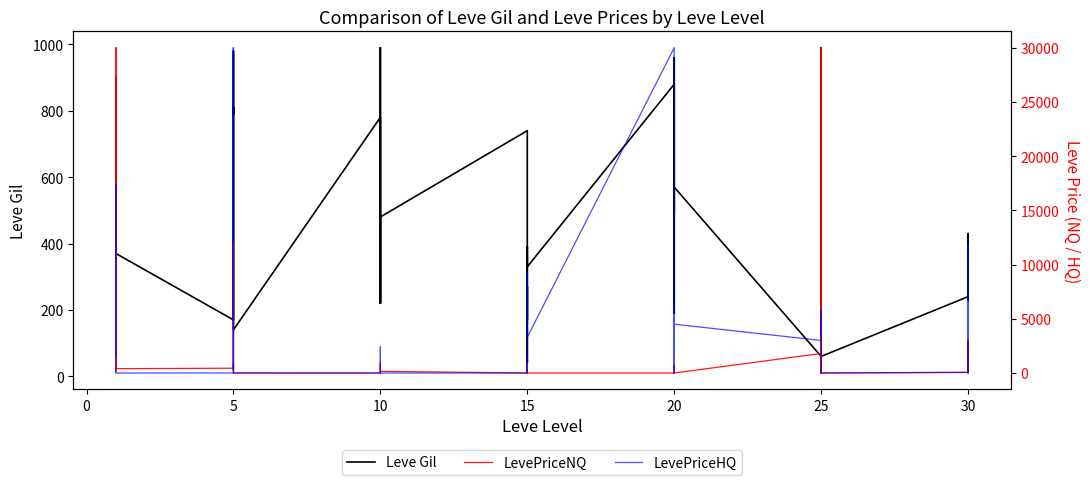

Is it true that LevePriceNQ equals 45253.6 at 5?

False